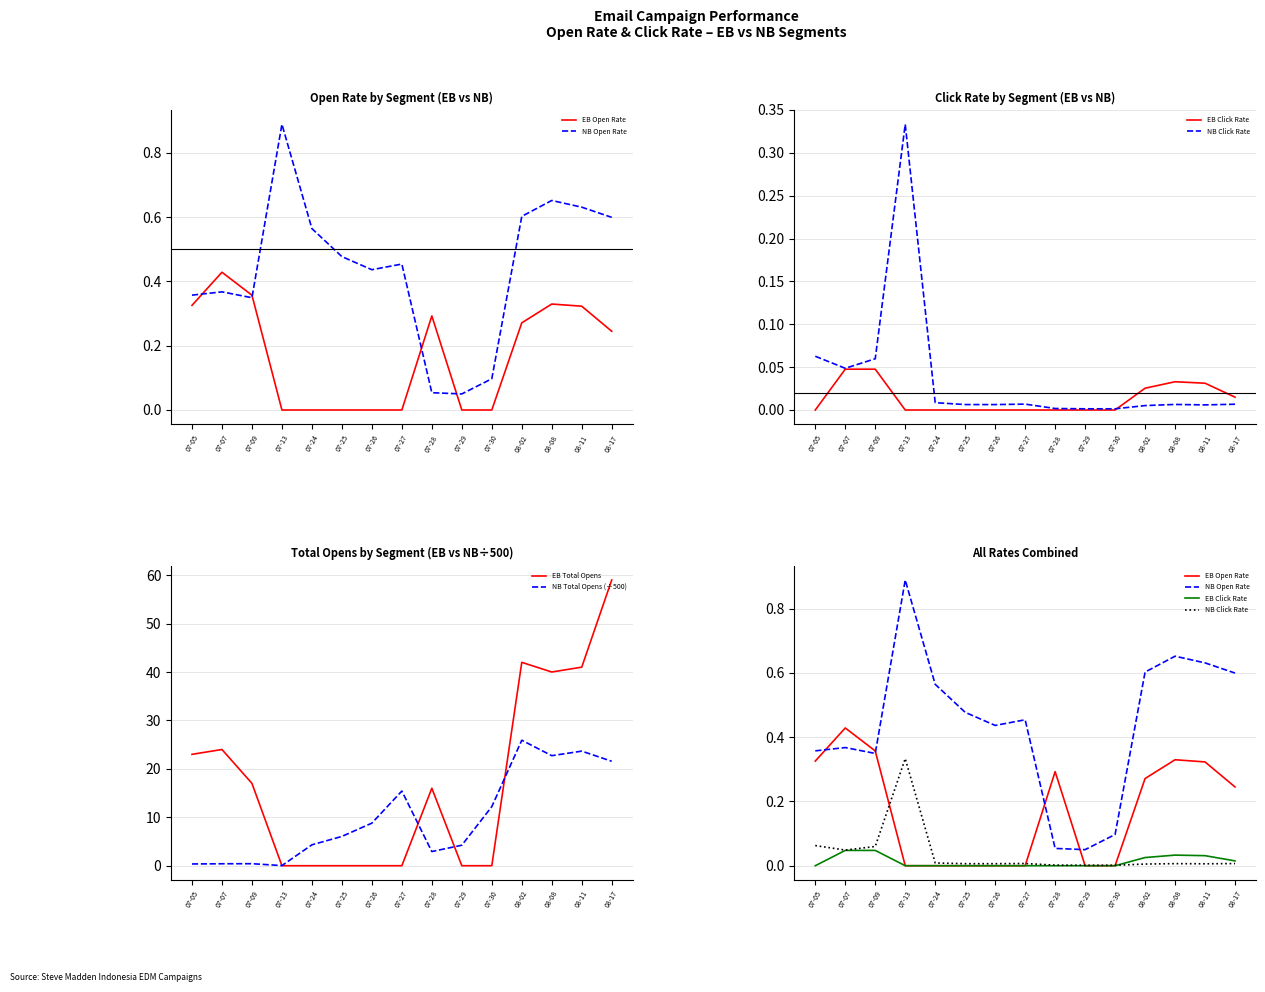

What is the sum of all NB Total Opens (÷500) values?

149.0